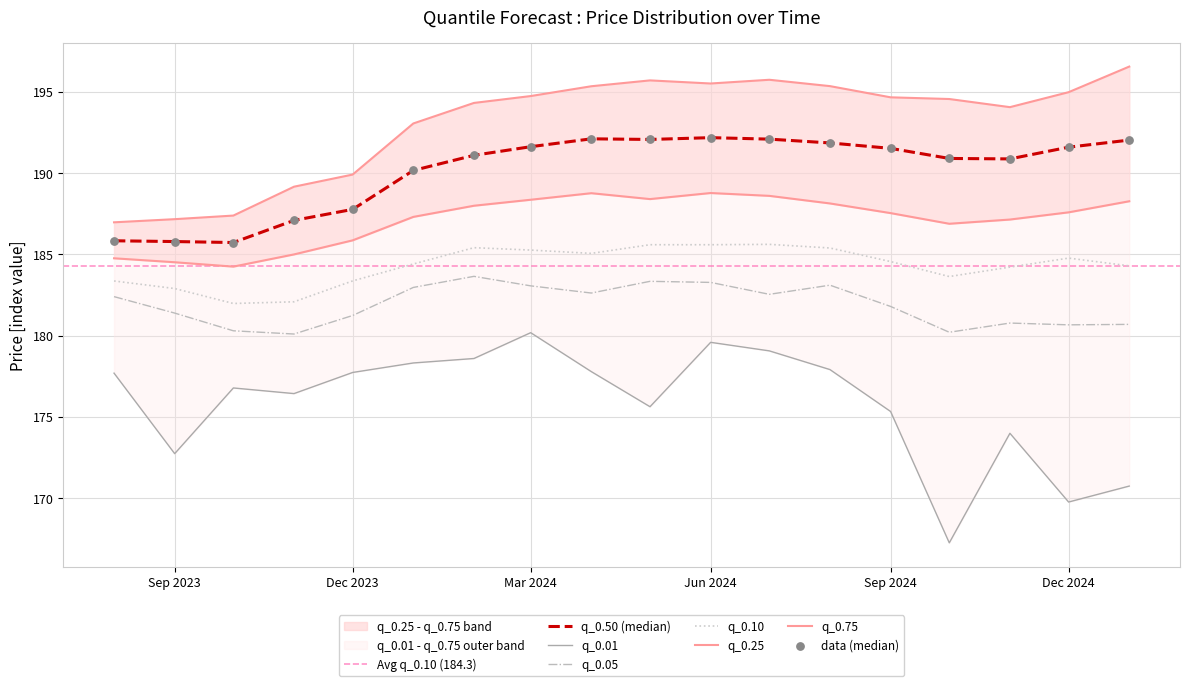

True or false: q_0.10 and q_0.05 intersect in this chart.

False